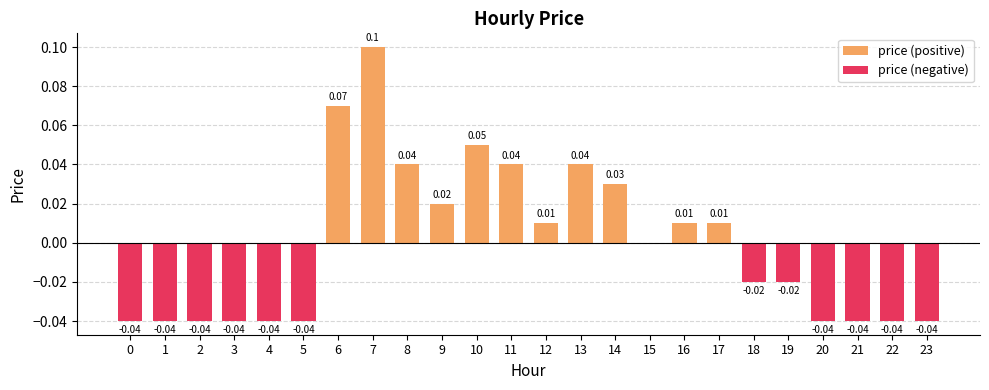

Reading left to right, transcribe all the data shown in this chart.

price (positive): 0=0.0	1=0.0	2=0.0	3=0.0	4=0.0	5=0.0	6=0.1	7=0.1	8=0.0	9=0.0	10=0.1	11=0.0	12=0.0	13=0.0	14=0.0	15=0.0	16=0.0	17=0.0	18=0.0	19=0.0	20=0.0	21=0.0	22=0.0	23=0.0
price (negative): 0=-0.0	1=-0.0	2=-0.0	3=-0.0	4=-0.0	5=-0.0	6=0.0	7=0.0	8=0.0	9=0.0	10=0.0	11=0.0	12=0.0	13=0.0	14=0.0	15=0.0	16=0.0	17=0.0	18=-0.0	19=-0.0	20=-0.0	21=-0.0	22=-0.0	23=-0.0